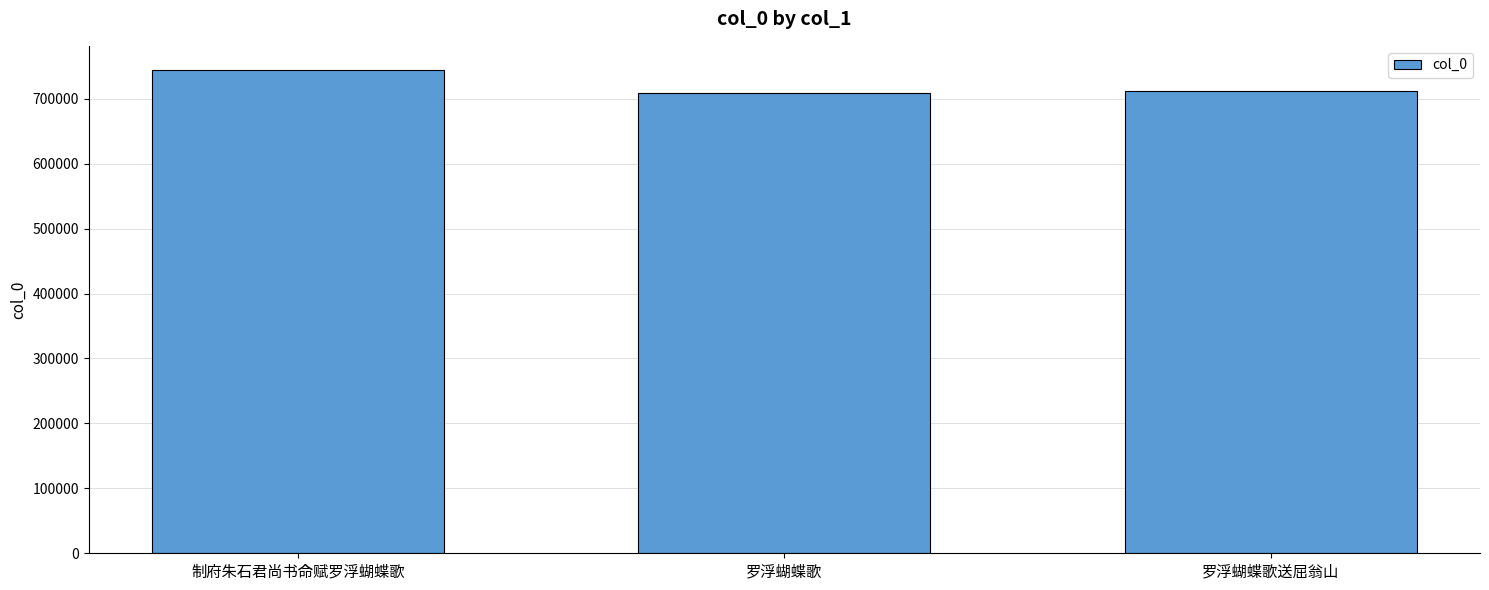

What is the approximate value at 制府朱石君尚书命赋罗浮蝴蝶歌, to the nearest 100?

744300